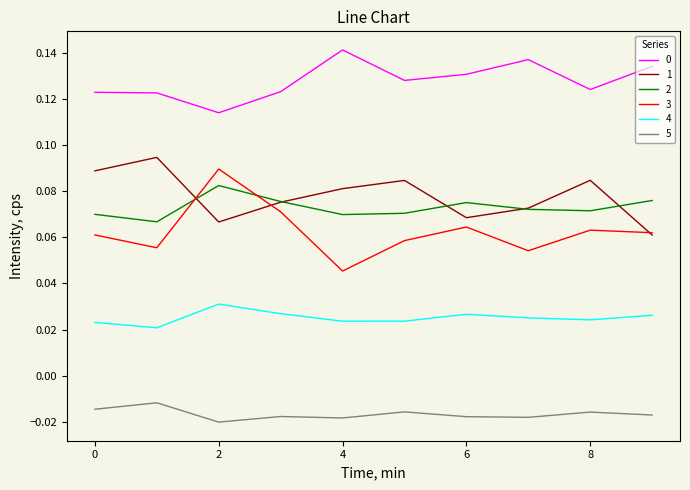

Which series has the widest spread of values?

3